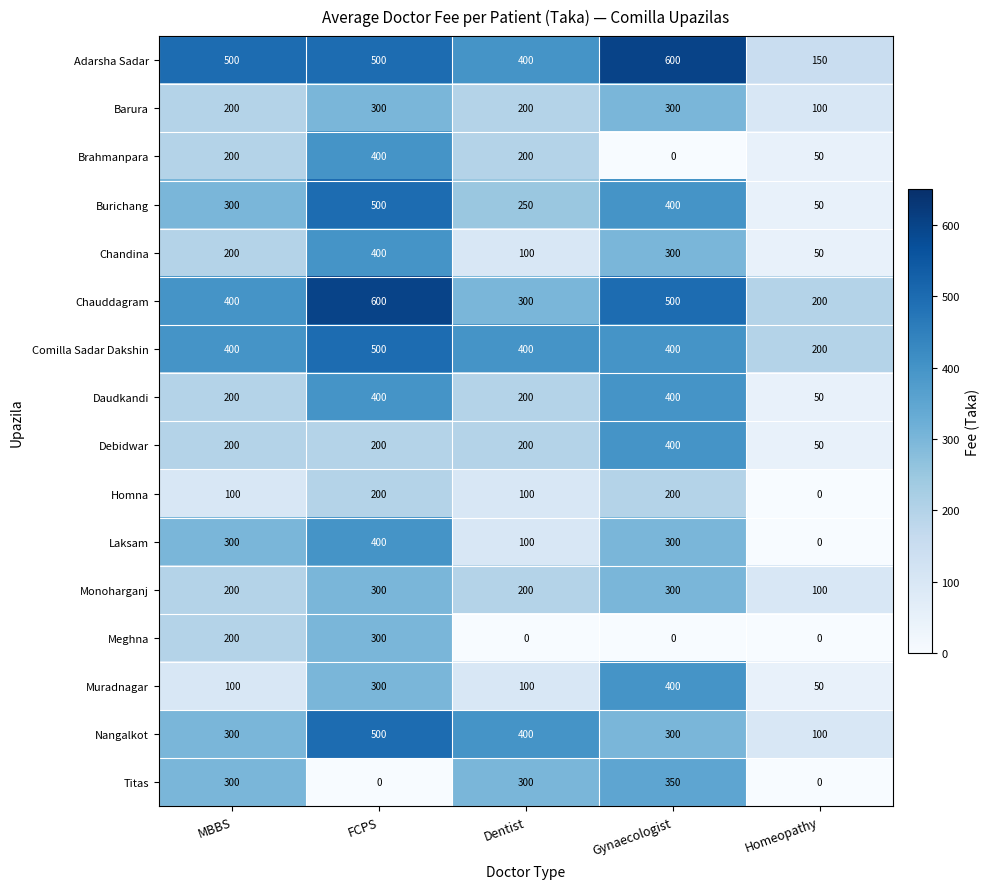

At which category is the sum across all series the highest?

FCPS